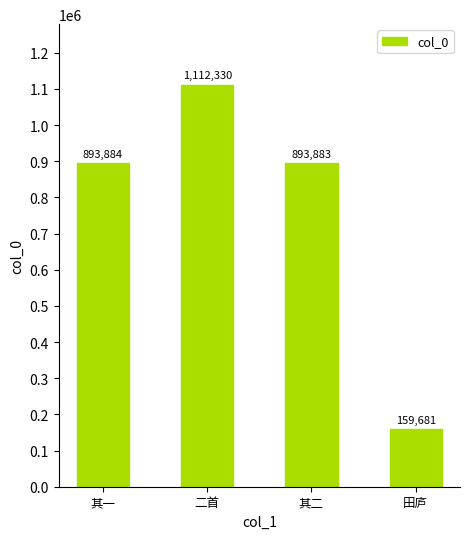

What is the difference between the values at 田庐 and 其二?

734202